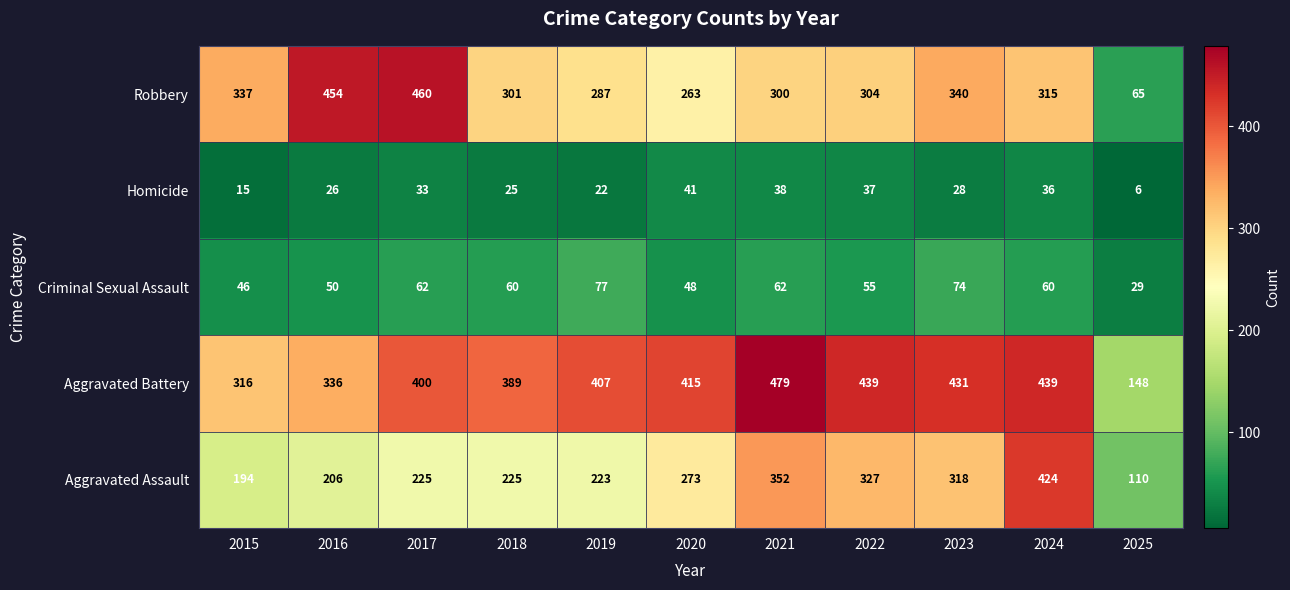

The Robbery series shows 263 at 2020. True or false?

True